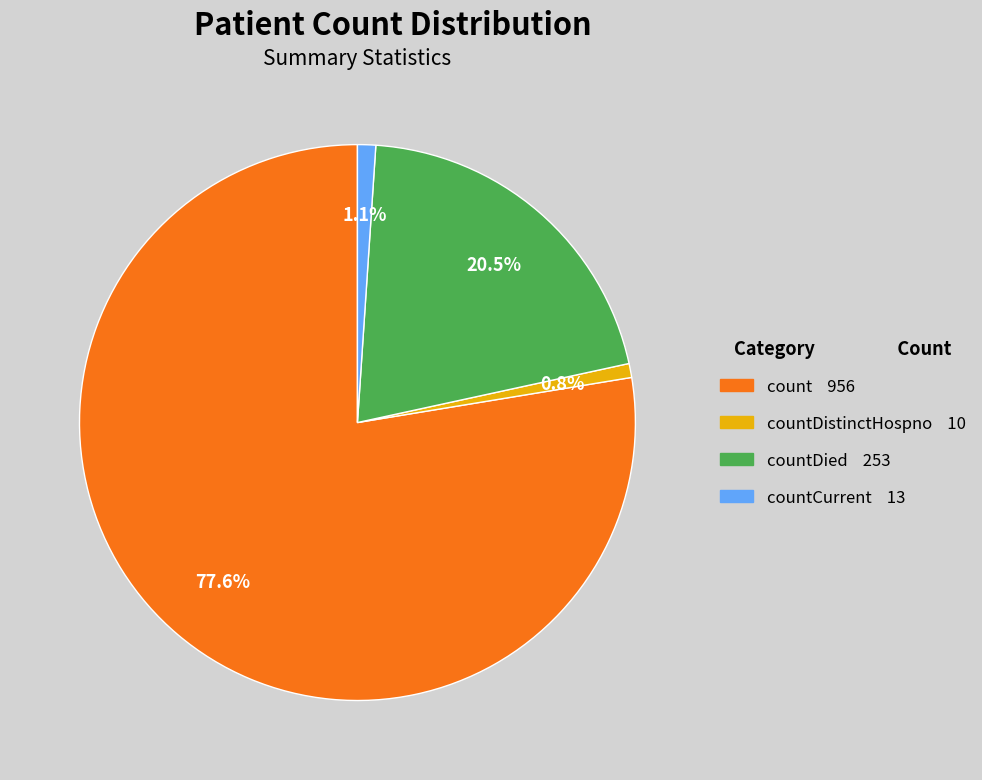

Is there a majority slice in this chart?

Yes